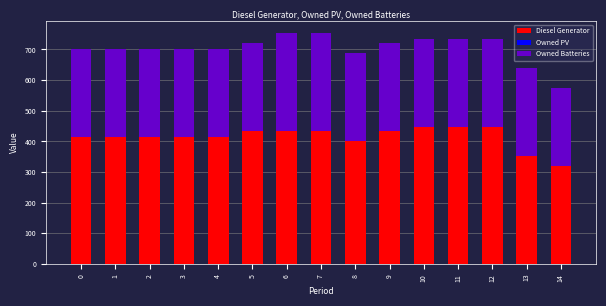

What is the total value across all series at 13?

638